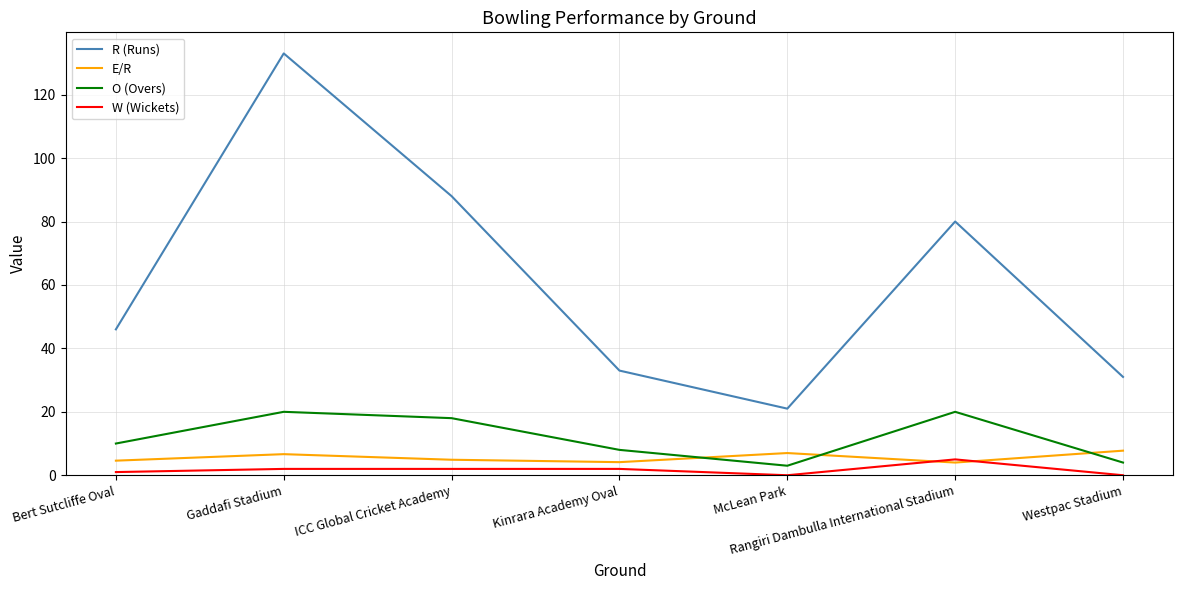

At which label is R (Runs) closest to 77?

Rangiri Dambulla International Stadium